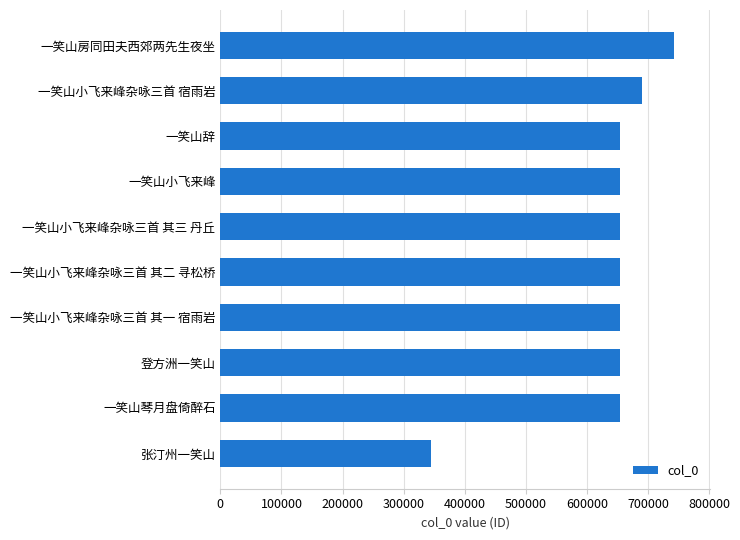

Are the bars grouped side by side (vs. stacked)?

No